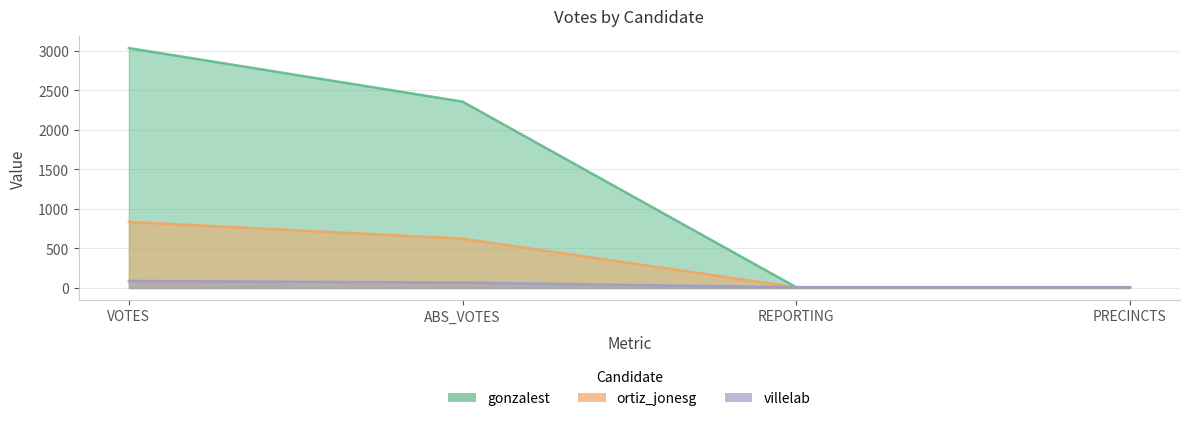

Between REPORTING and ABS_VOTES, which is larger?

ABS_VOTES